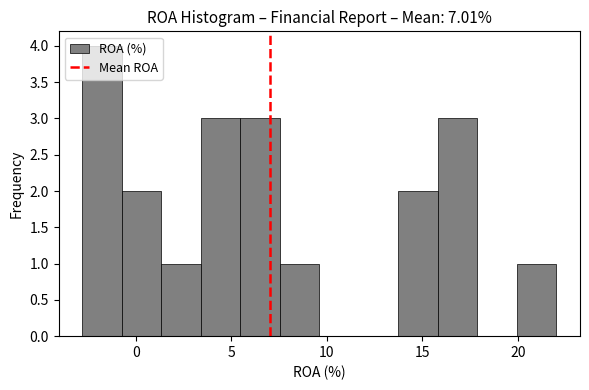

Over which range of the x-axis is the bar tallest?

-3.0 to -0.5